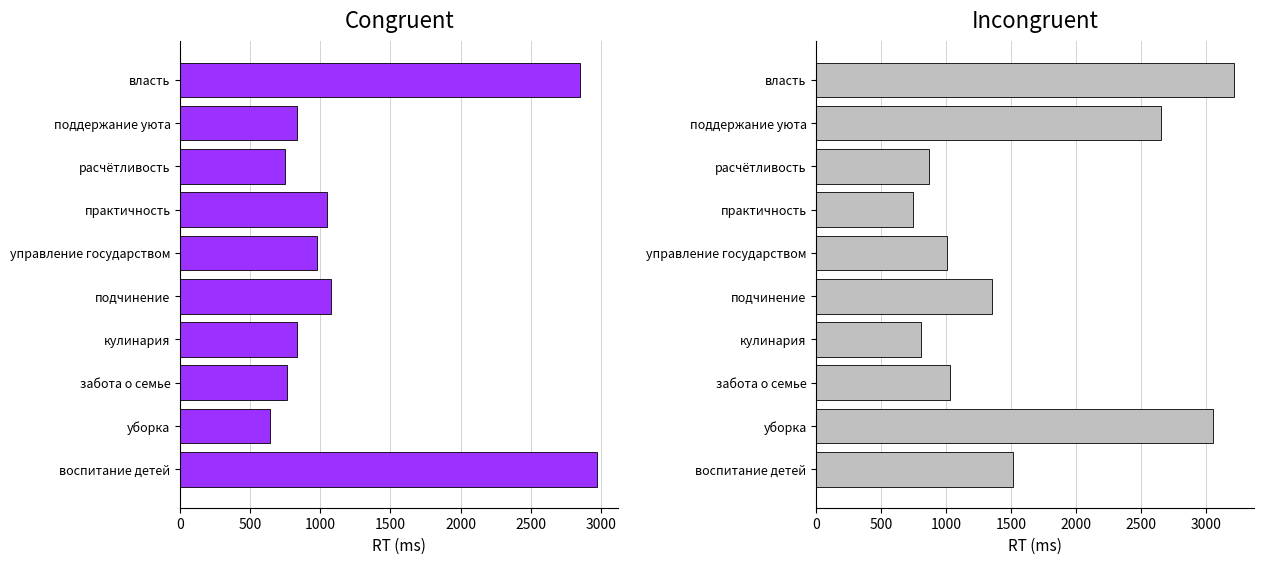

What is the sum of all incongruent values?

16224